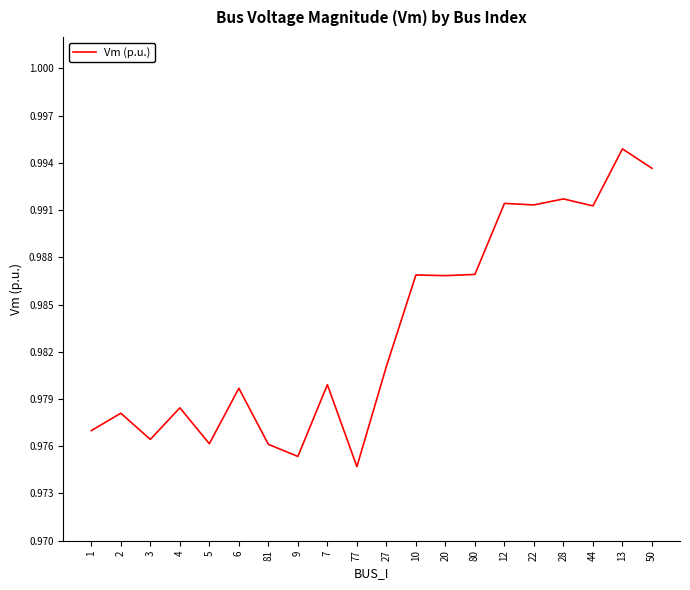

Does the chart display data point markers on the line(s)?

No